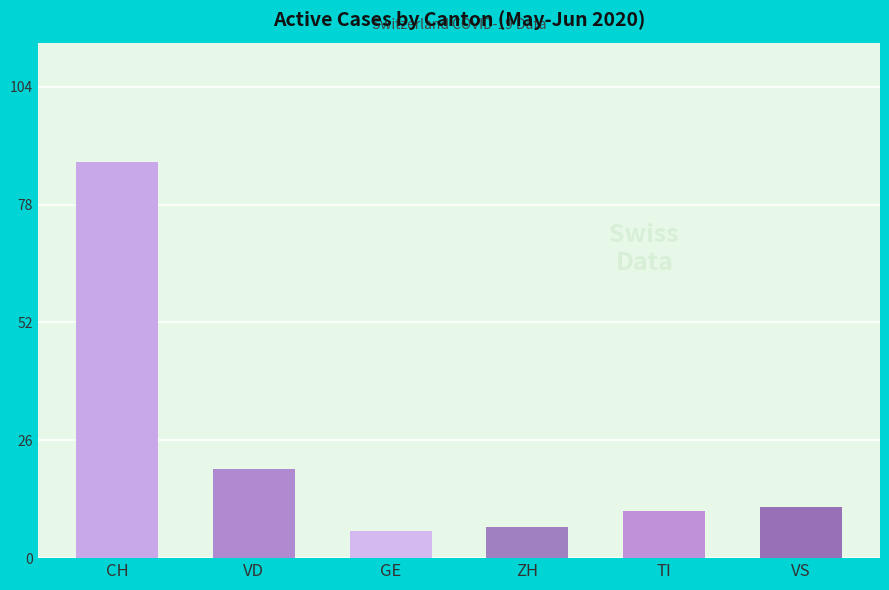

Read the VD value at 20.

19